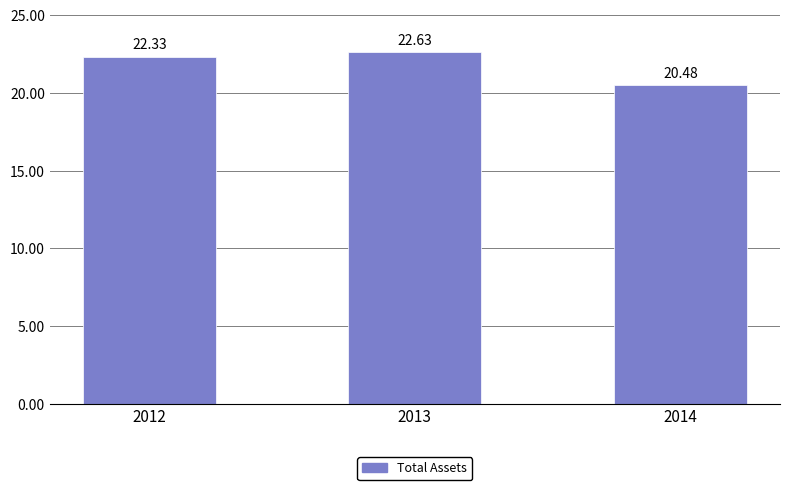

What is the ratio of the value at 2014 to the value at 2012?

0.9